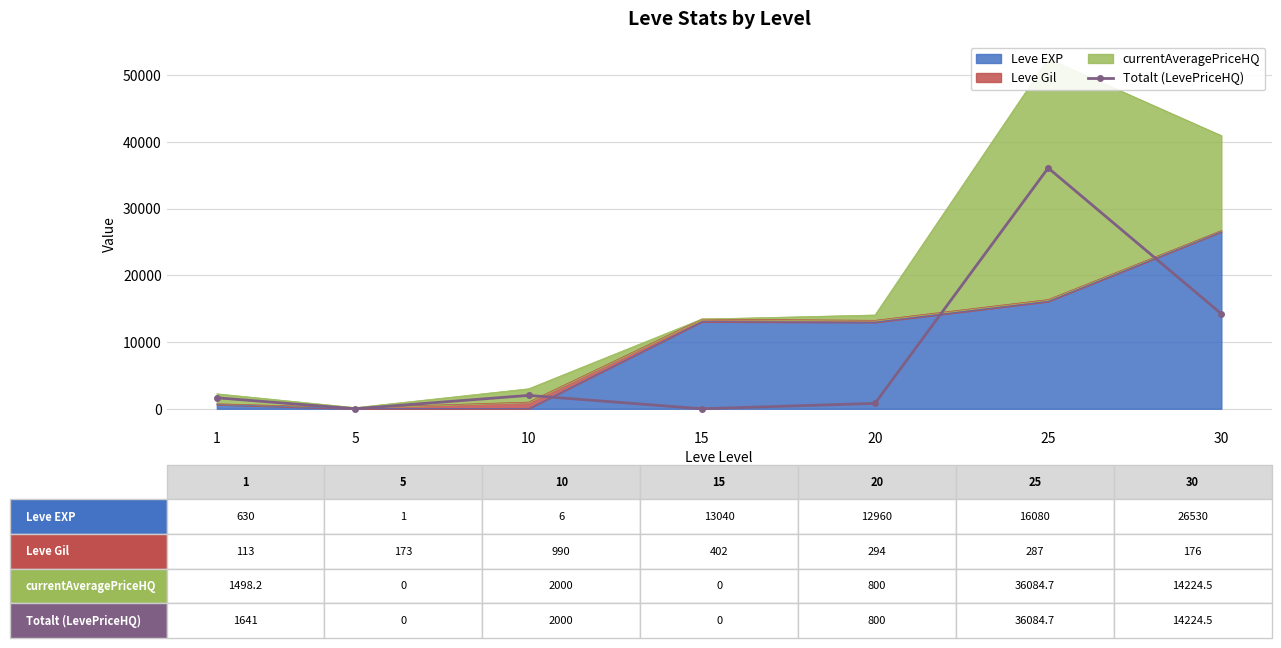

Where is the data nearest to the value 18042?

30